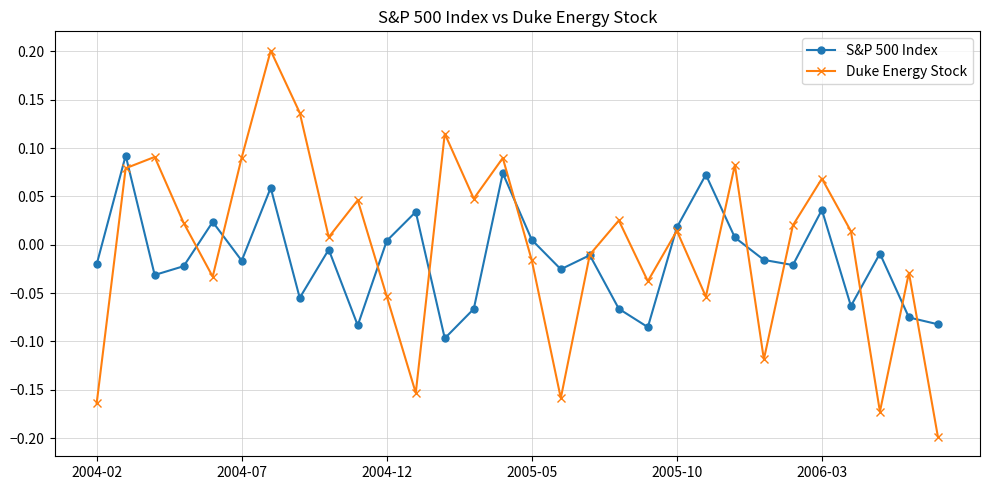

True or false: Duke Energy Stock has more than 1 interior local peaks.

True